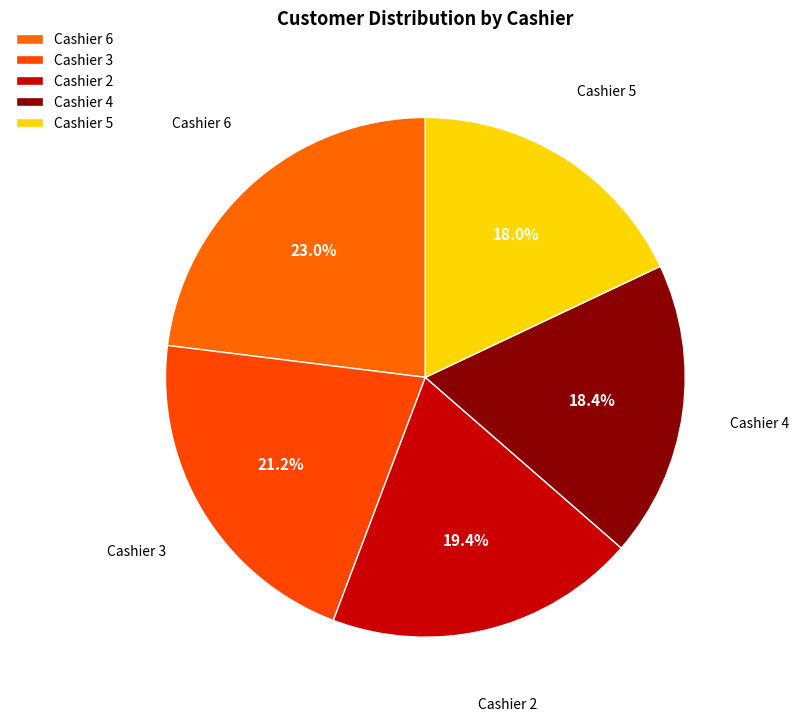

Does Cashier 4 account for over 50% of the chart?

No